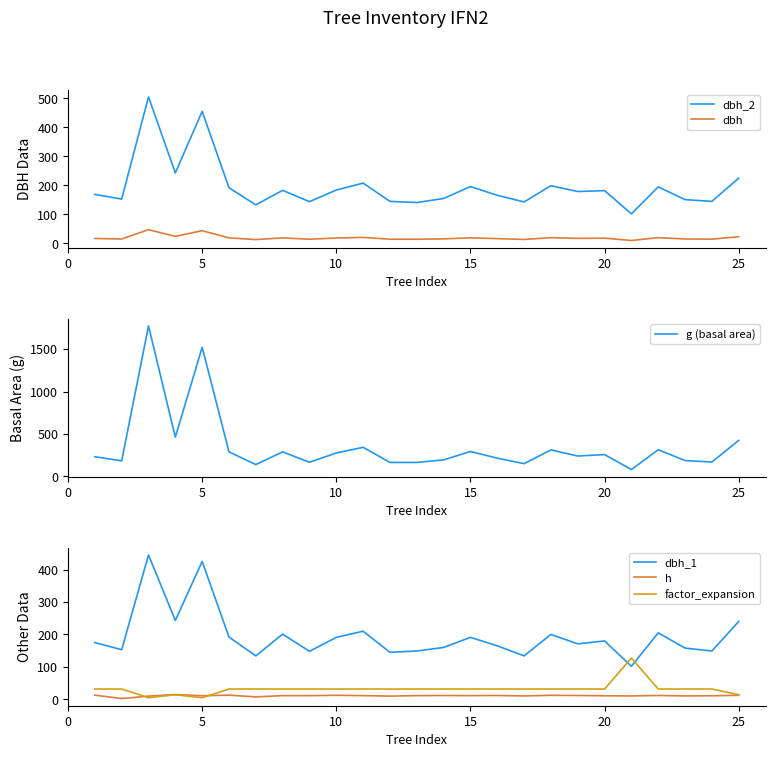

True or false: dbh_2 and dbh intersect in this chart.

False